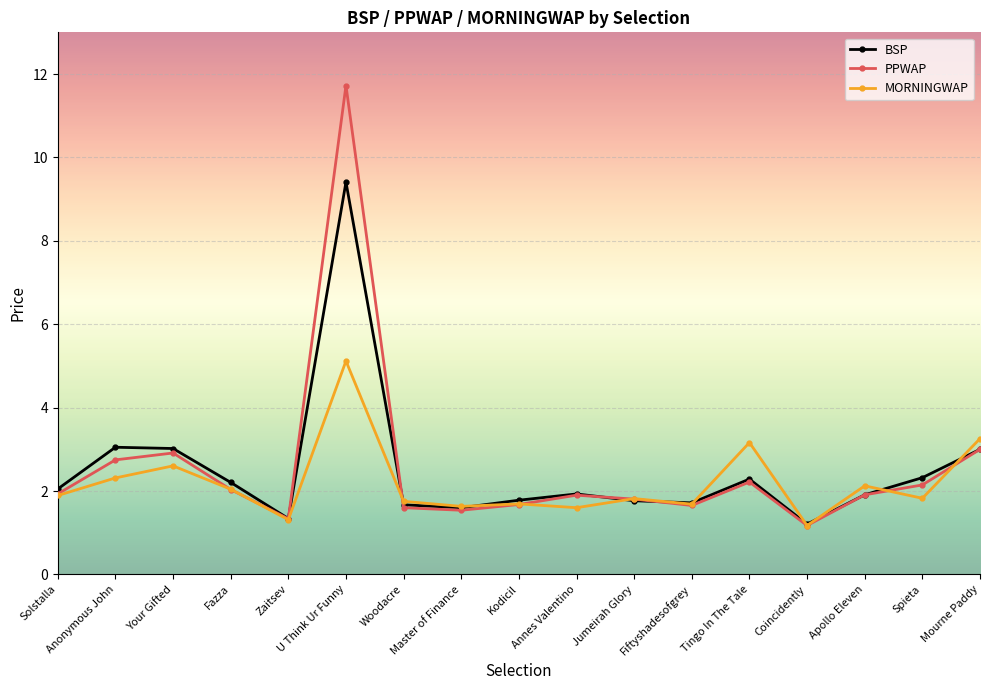

Between Annes Valentino and Mourne Paddy, which series saw the biggest shift?

MORNINGWAP